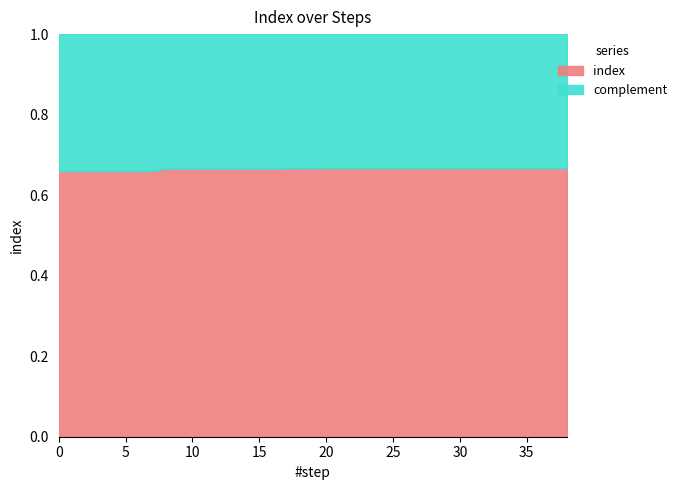

What is the value of the 11th point from the left?

0.7